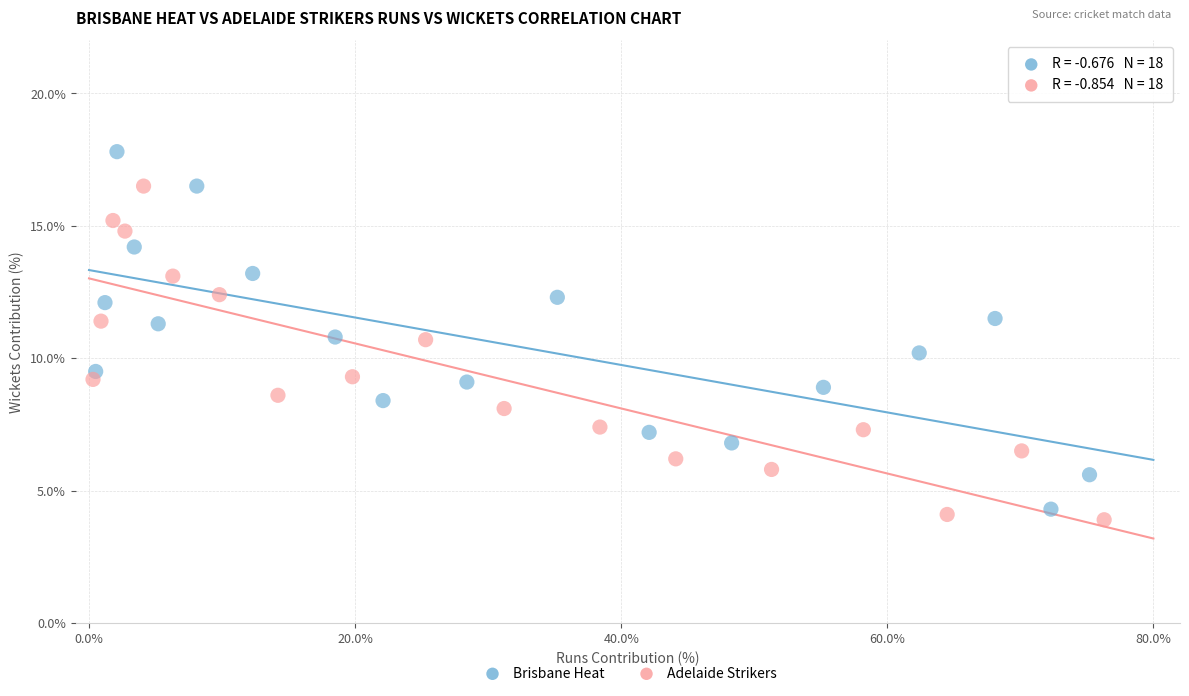

Which series reaches the maximum Y coordinate?

Brisbane Heat